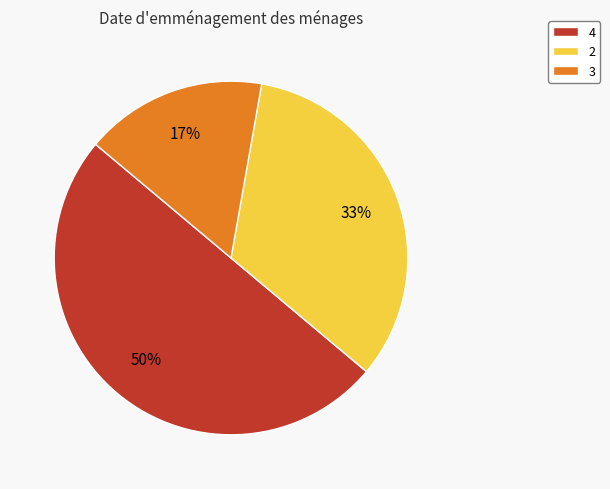

To the nearest percent, what percentage of the pie is 2?

33%